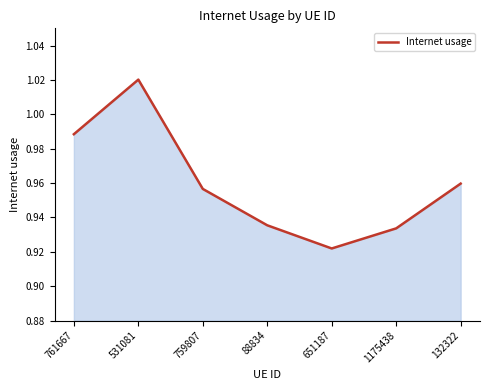

True or false: the data shows 1.7 at 1175438.

False